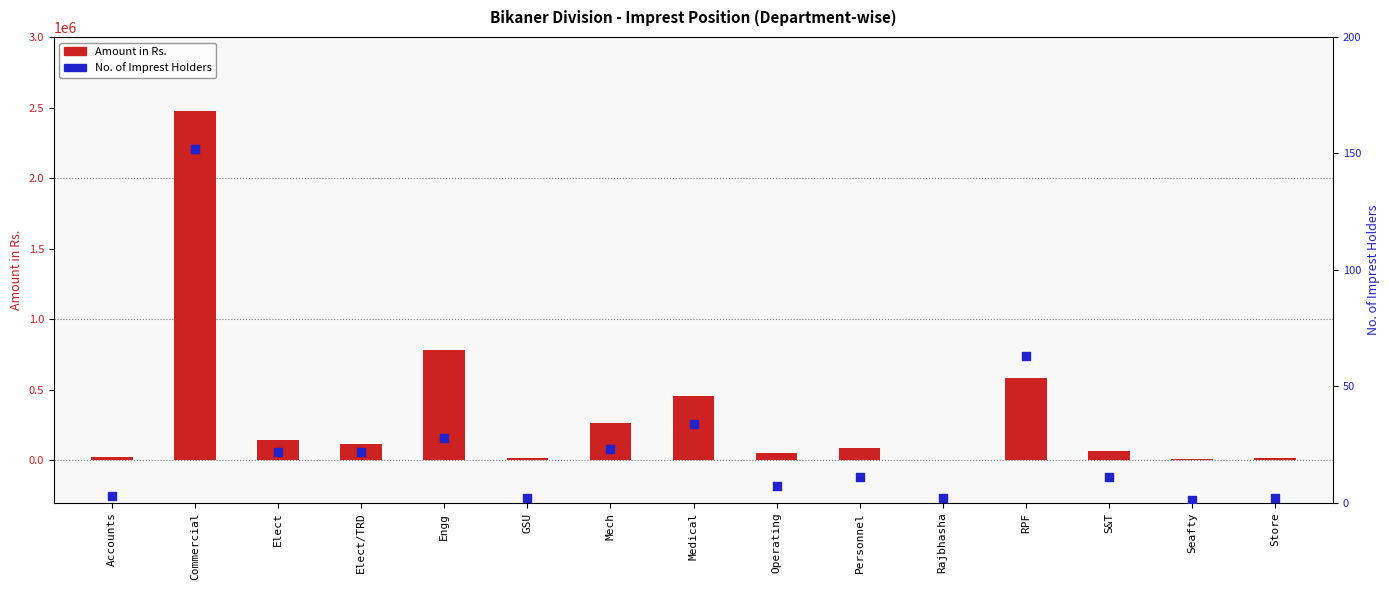

Is the value of Amount in Rs. at Commercial greater than the value of No. of Imprest Holders at Medical?

Yes